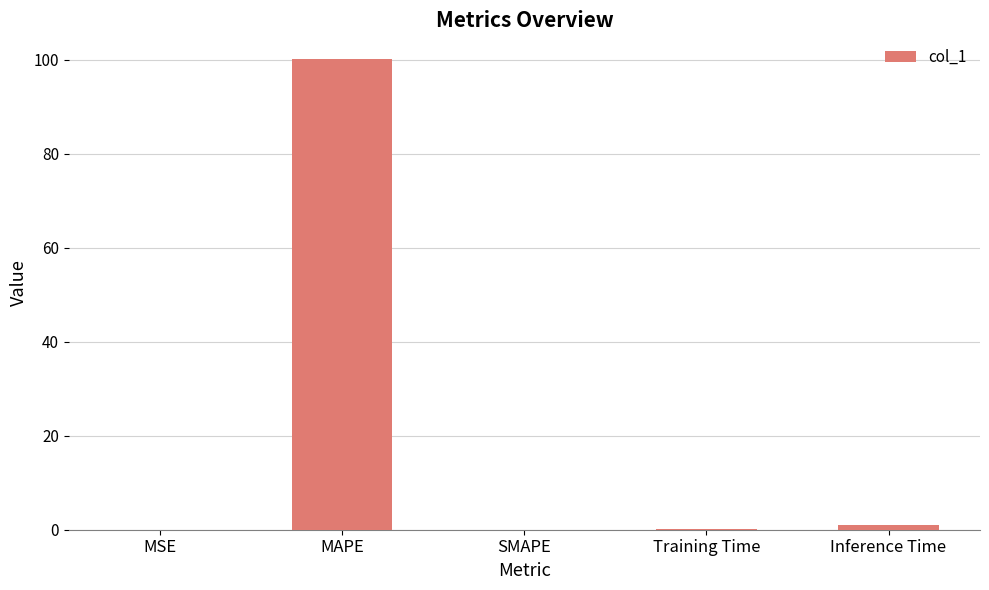

The chart shows a value of 100.2 at MAPE. True or false?

True